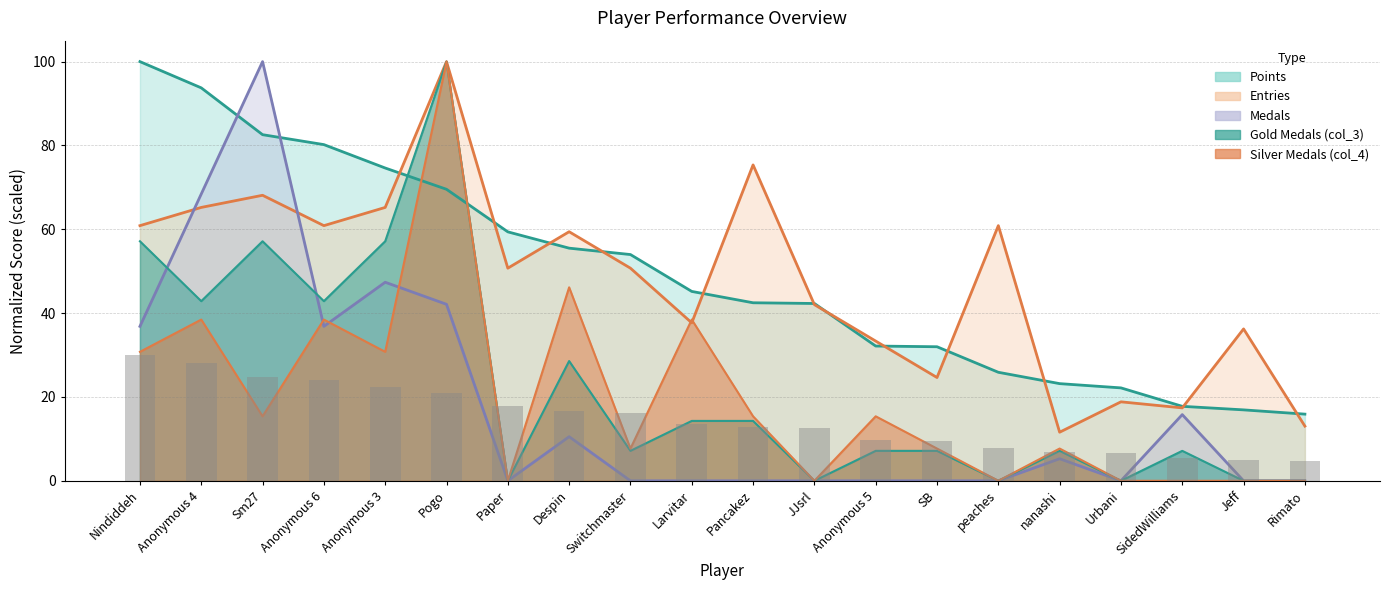

At which label does Entries reach its peak?

Pogo